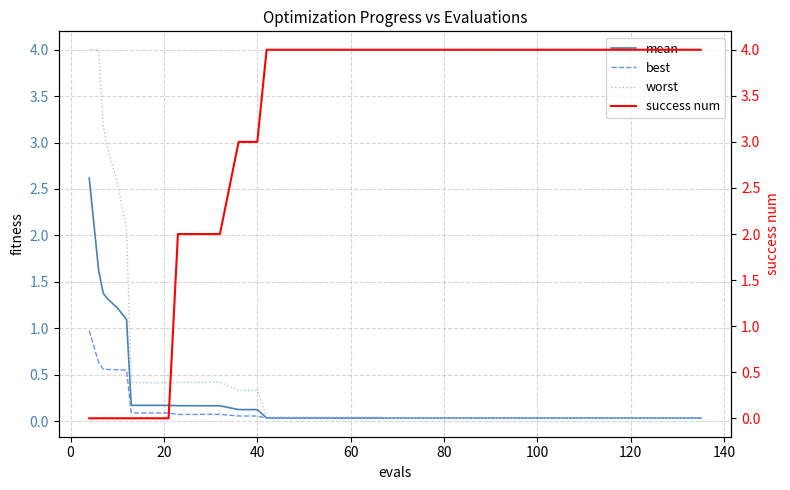

What is the maximum value for worst?

4.0